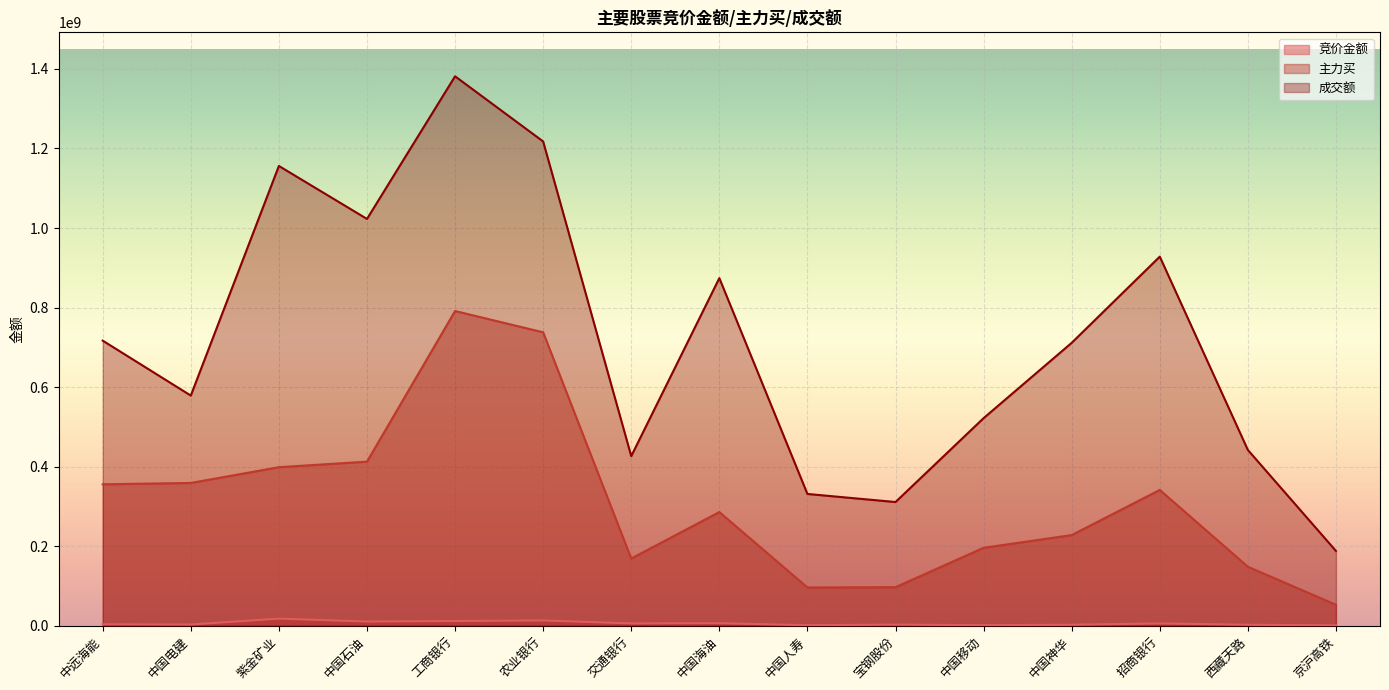

What is the maximum value shown in the chart?

1381506632